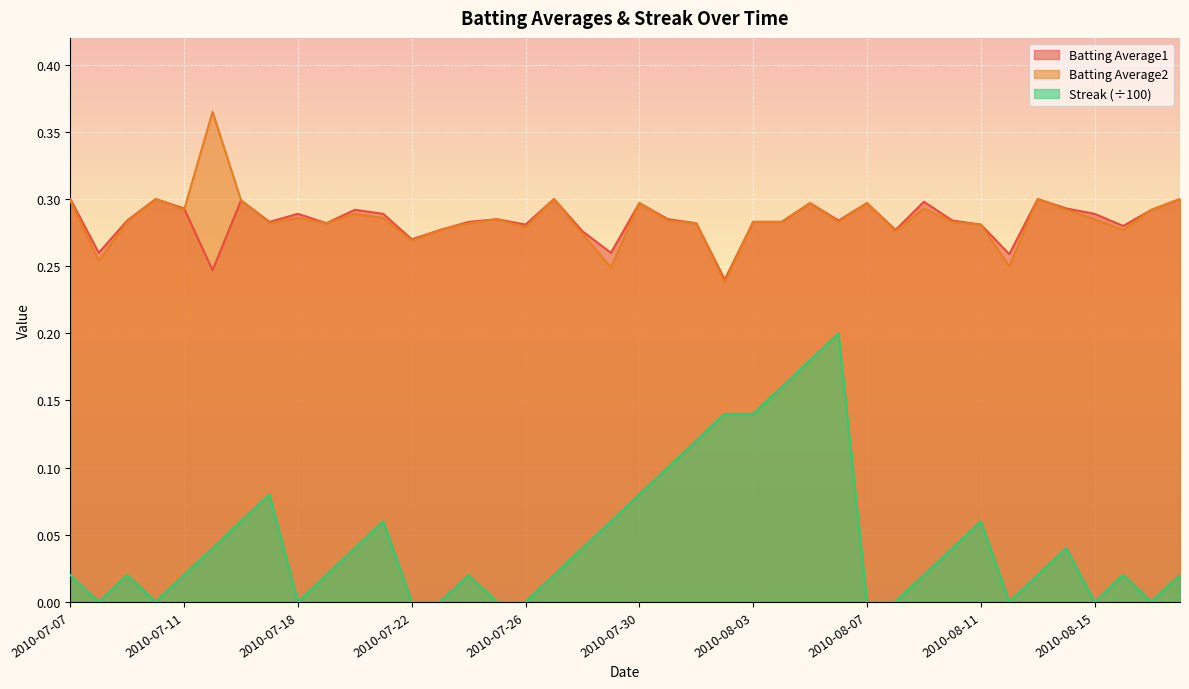

True or false: Batting Average1 and Batting Average2 cross at least once.

True